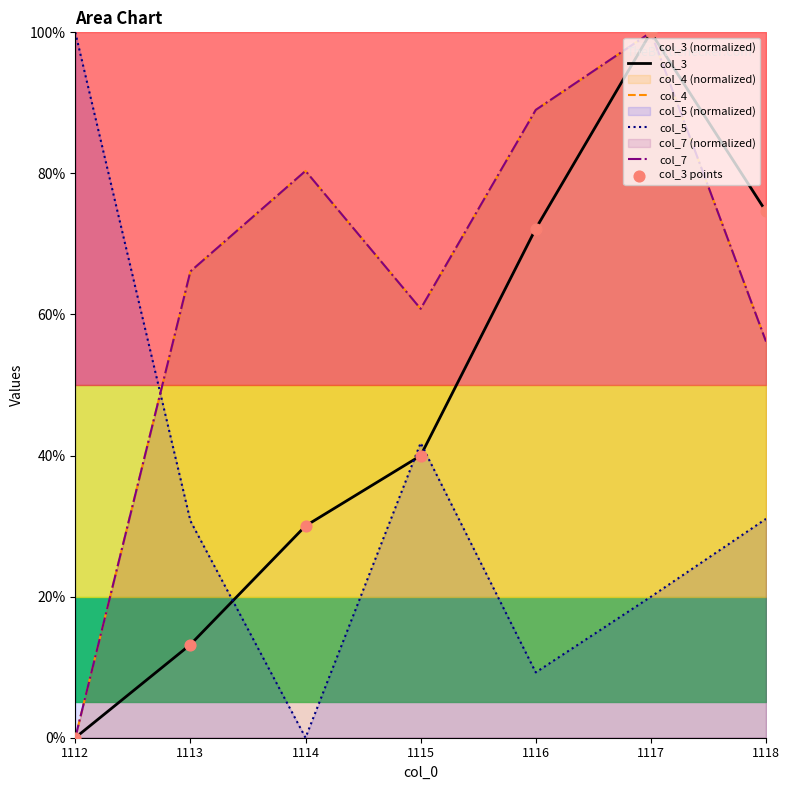

What are all the series names shown in the legend?

col_3, col_4, col_5, col_7, col_3 points